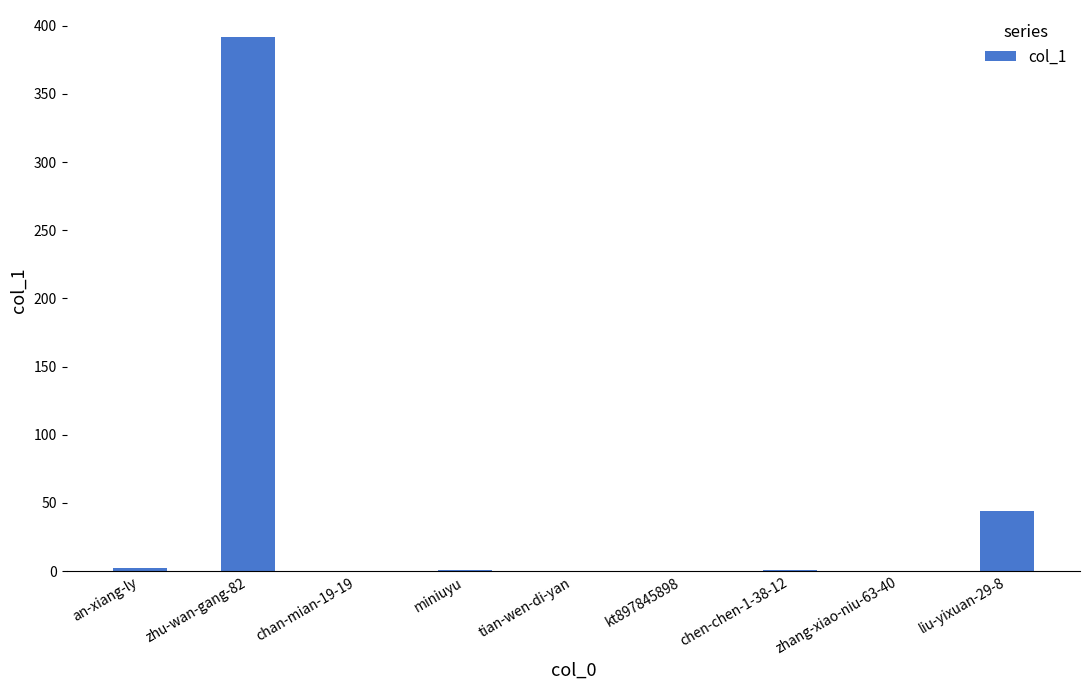

Is it true that the value at zhu-wan-gang-82 is 645?

False